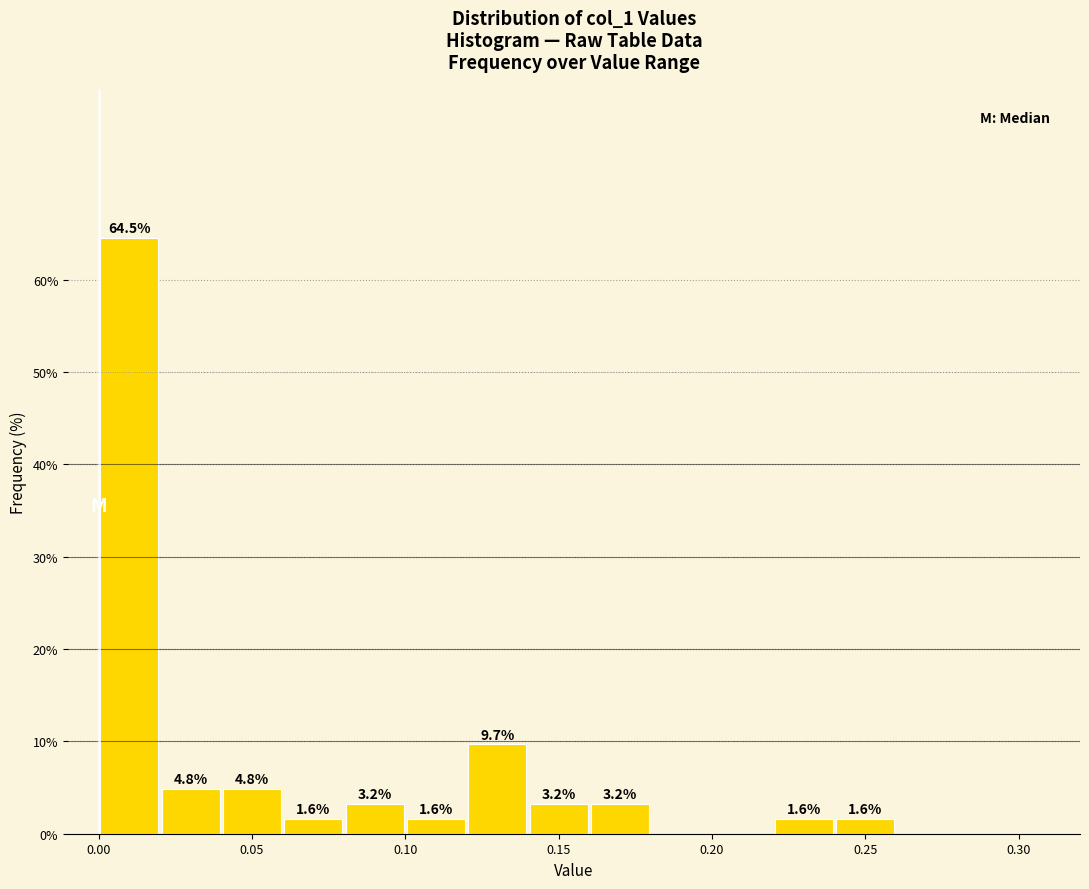

Which range on the x-axis has the tallest bar?

0.00 to 0.02